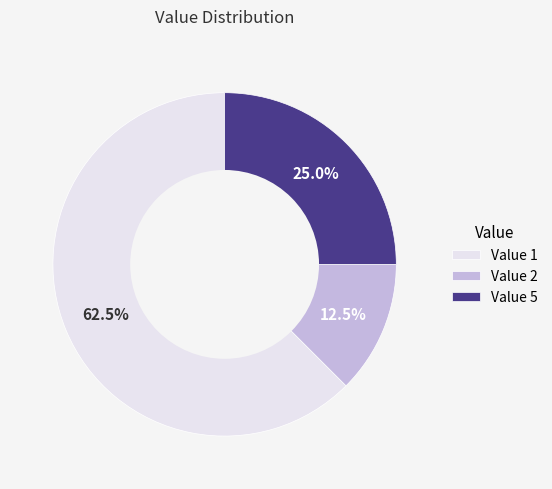

Rank the categories by value from highest to lowest.

Value 1, Value 5, Value 2